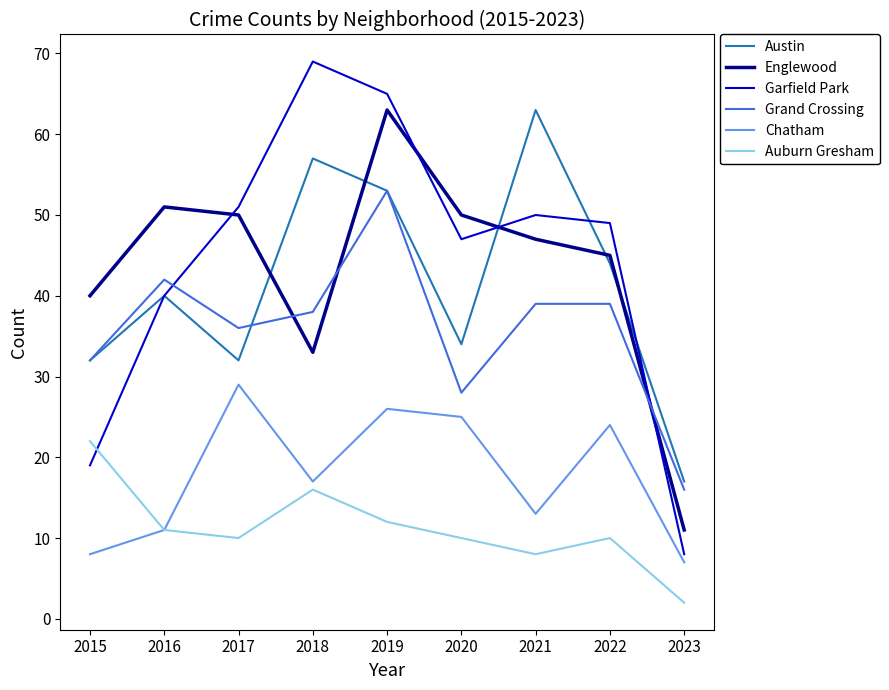

List the labels in order of Garfield Park value, largest first.

2018, 2019, 2017, 2021, 2022, 2020, 2016, 2015, 2023